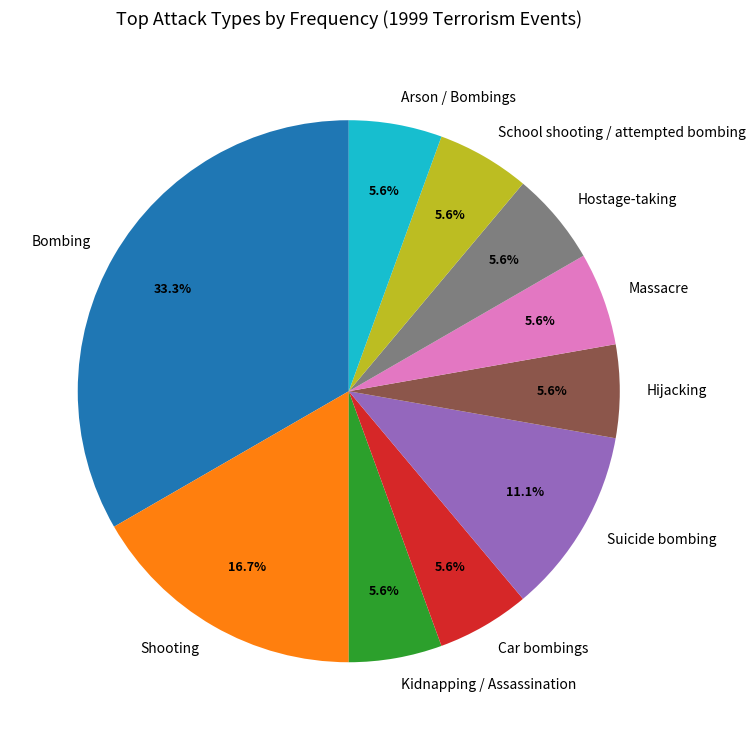

To the nearest percent, what is the difference between the largest and smallest slice percentages?

28%